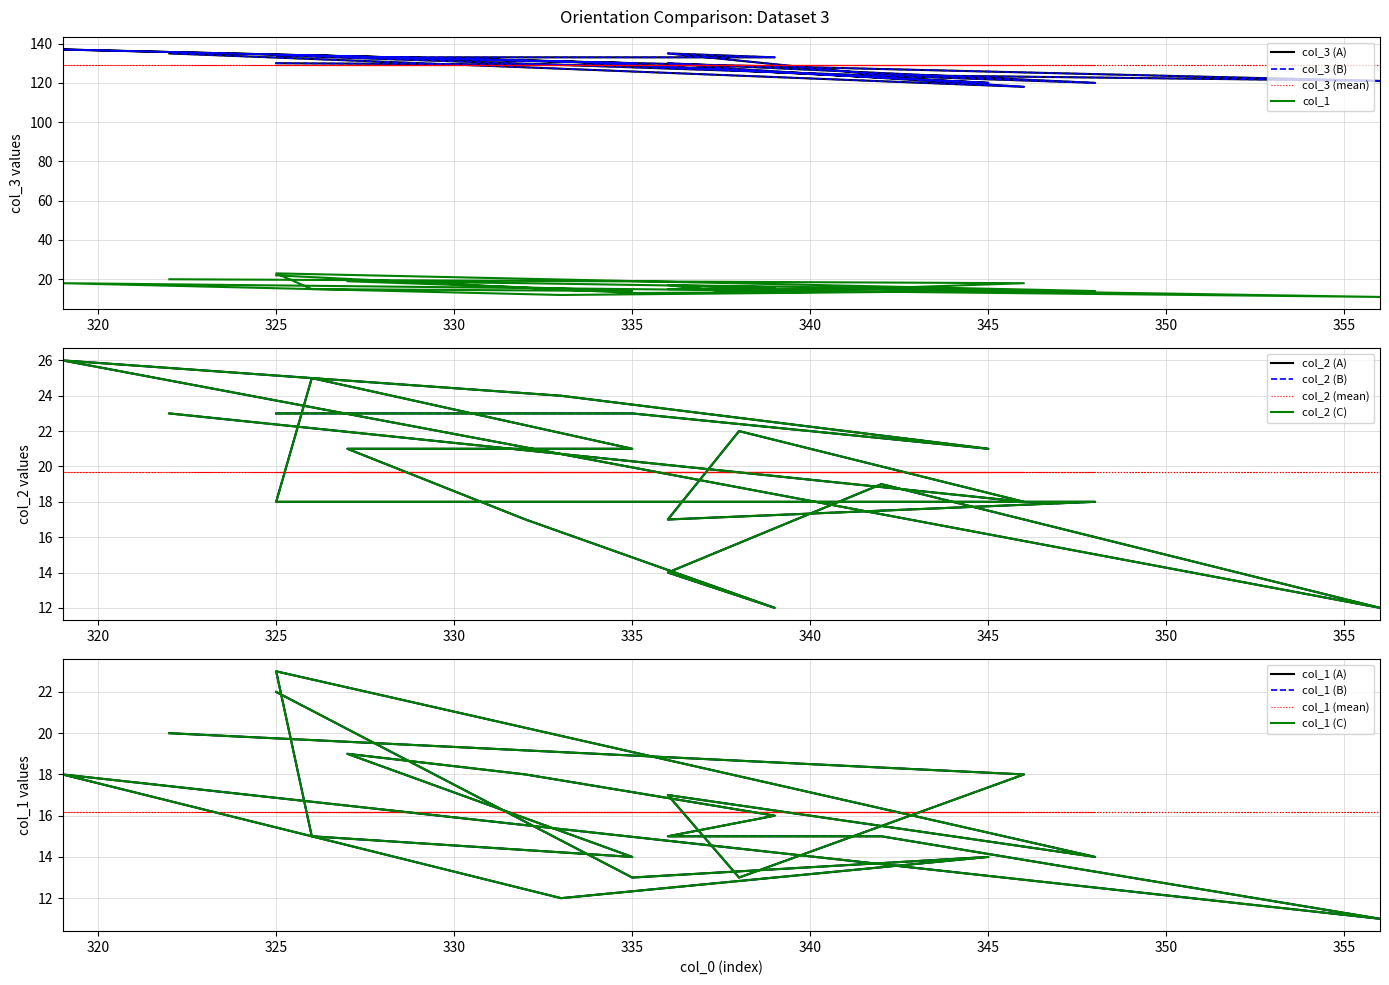

True or false: col_1 and col_3 intersect in this chart.

False